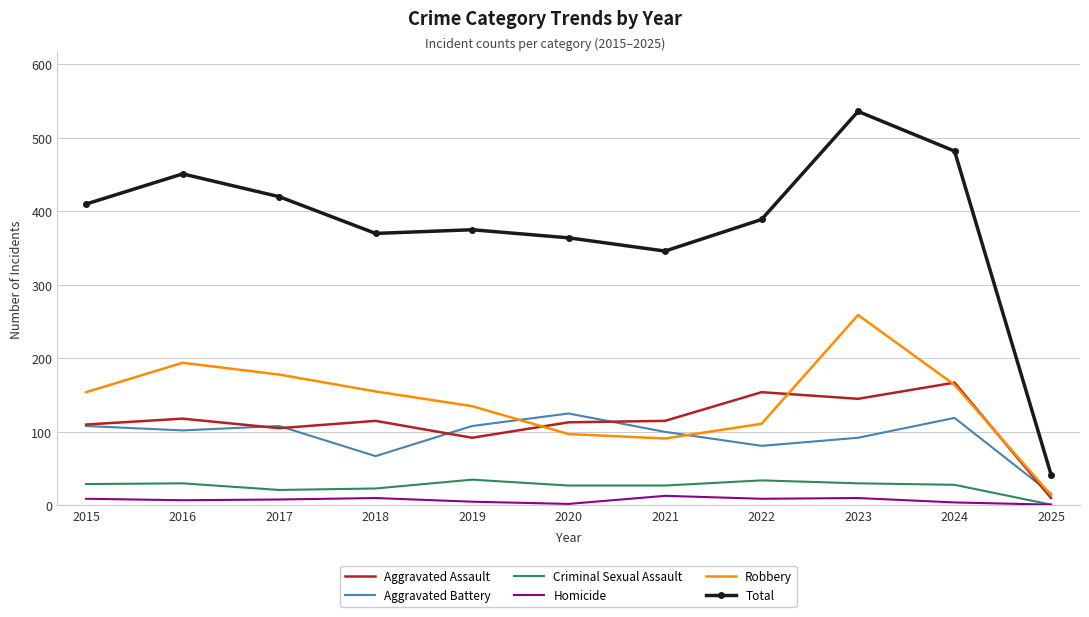

True or false: Robbery and Total intersect in this chart.

False